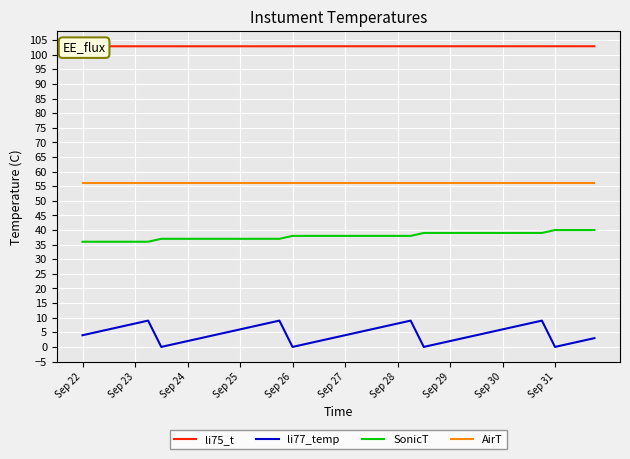

What is the highest value of the AirT series?

56